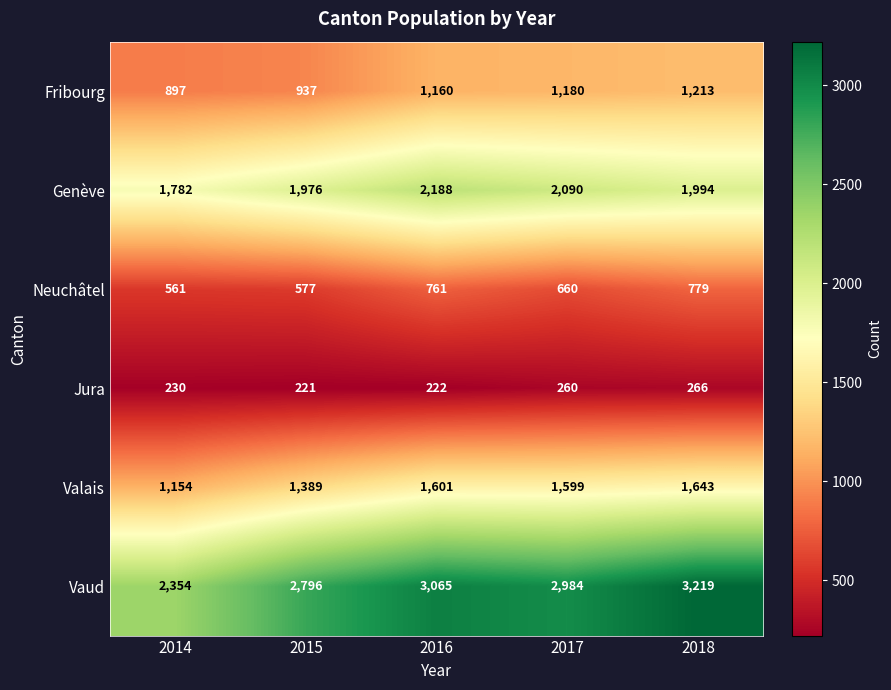

Rank the series at 2014 from highest to lowest value.

Vaud, Genève, Valais, Fribourg, Neuchâtel, Jura